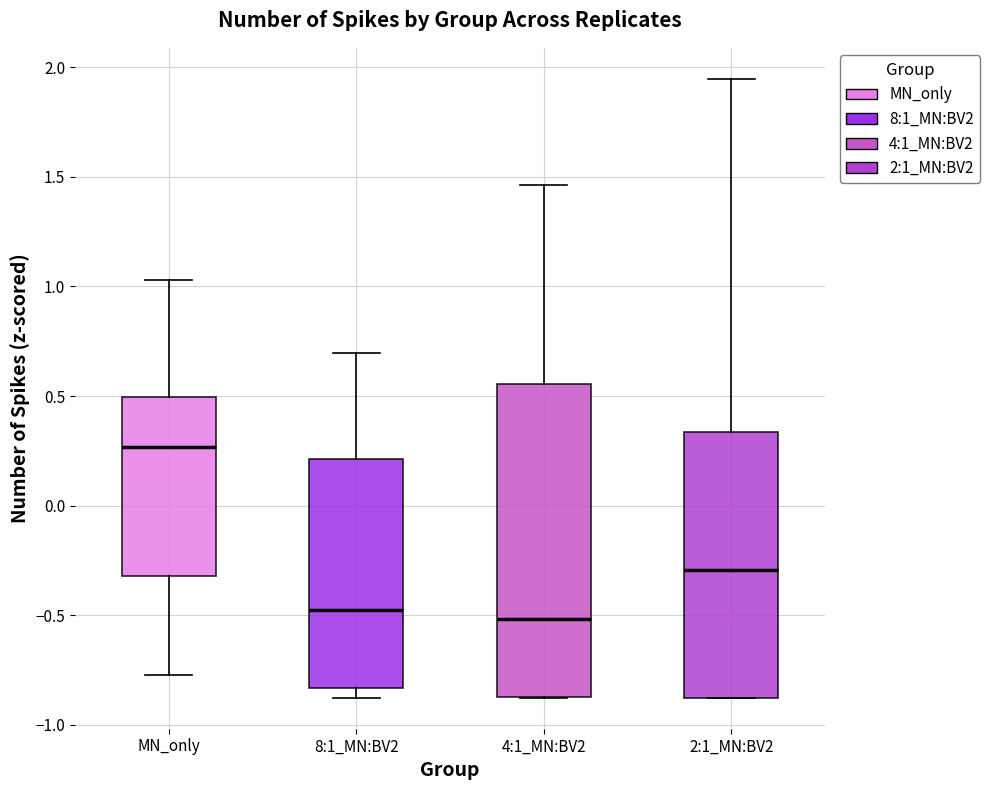

Comparing the boxes themselves (not the whiskers), which one is the tallest?

4:1_MN:BV2